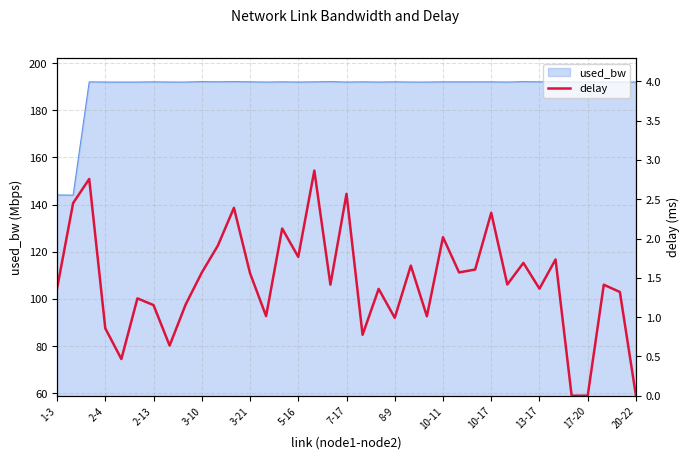

The value at 25 is 1.6. True or false?

True